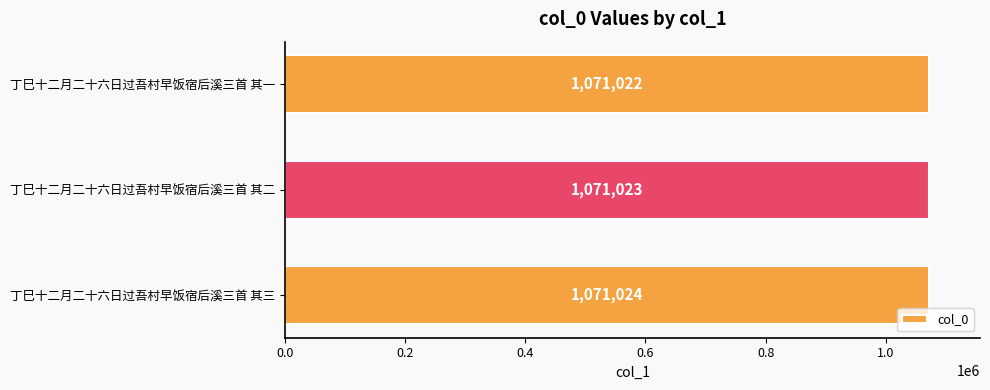

Rank the categories by value from highest to lowest.

丁巳十二月二十六日过吾村早饭宿后溪三首 其三, 丁巳十二月二十六日过吾村早饭宿后溪三首 其二, 丁巳十二月二十六日过吾村早饭宿后溪三首 其一